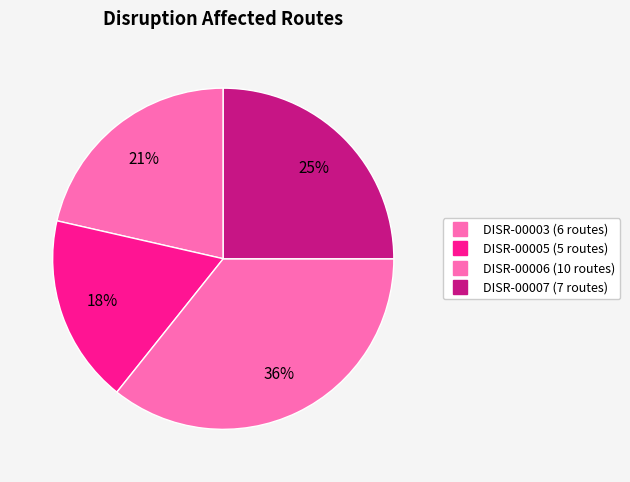

Is DISR-00005 the majority of the pie?

No